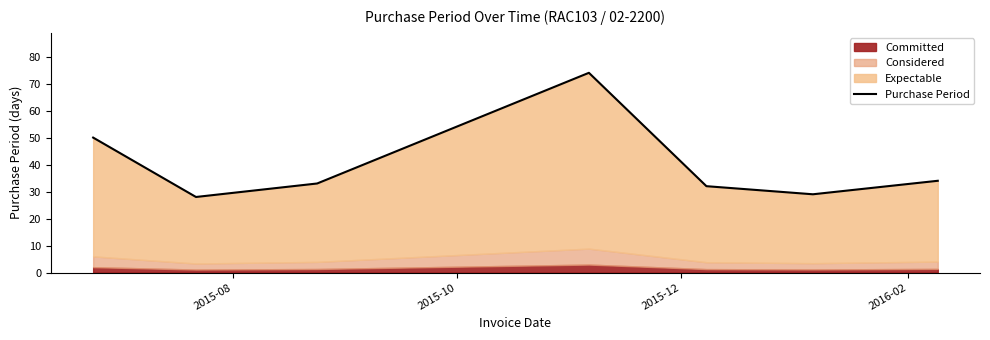

What is the sum of all values?

280